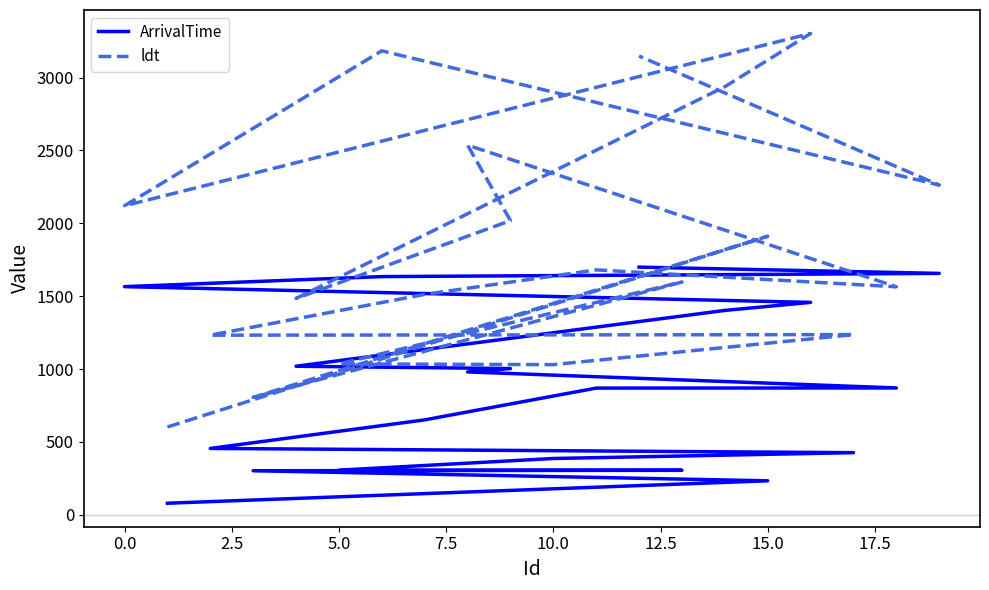

In ldt, how many points are higher than both neighbors (excluding endpoints)?

7